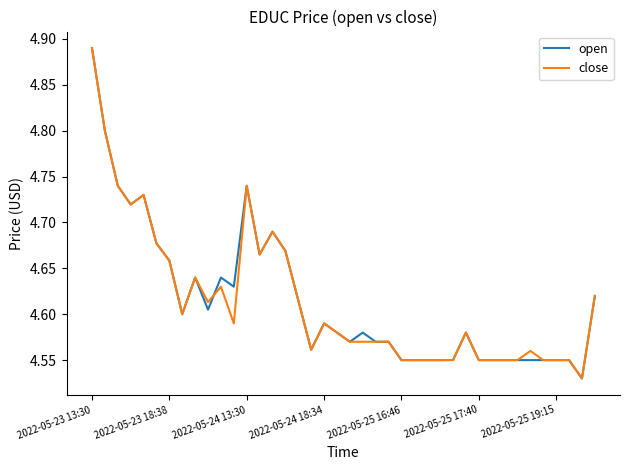

What is the maximum value for close?

4.9